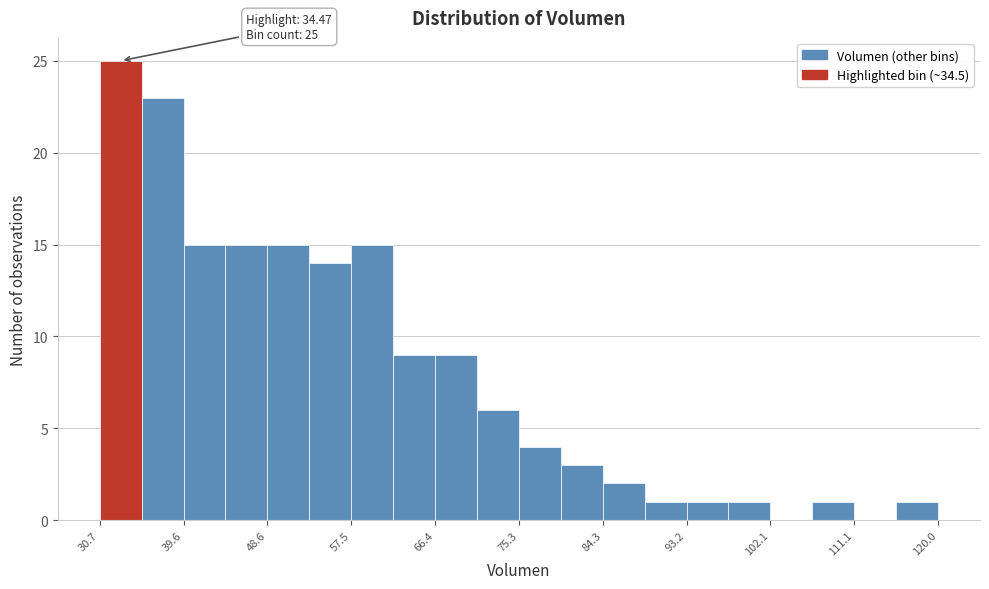

Which range on the x-axis has the tallest bar?

31 to 35